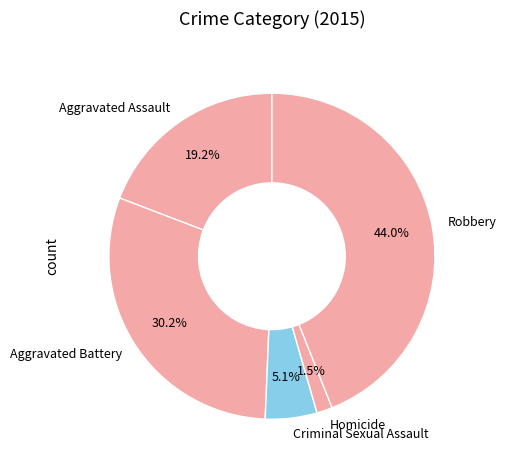

Which category has the biggest portion of the pie?

Robbery